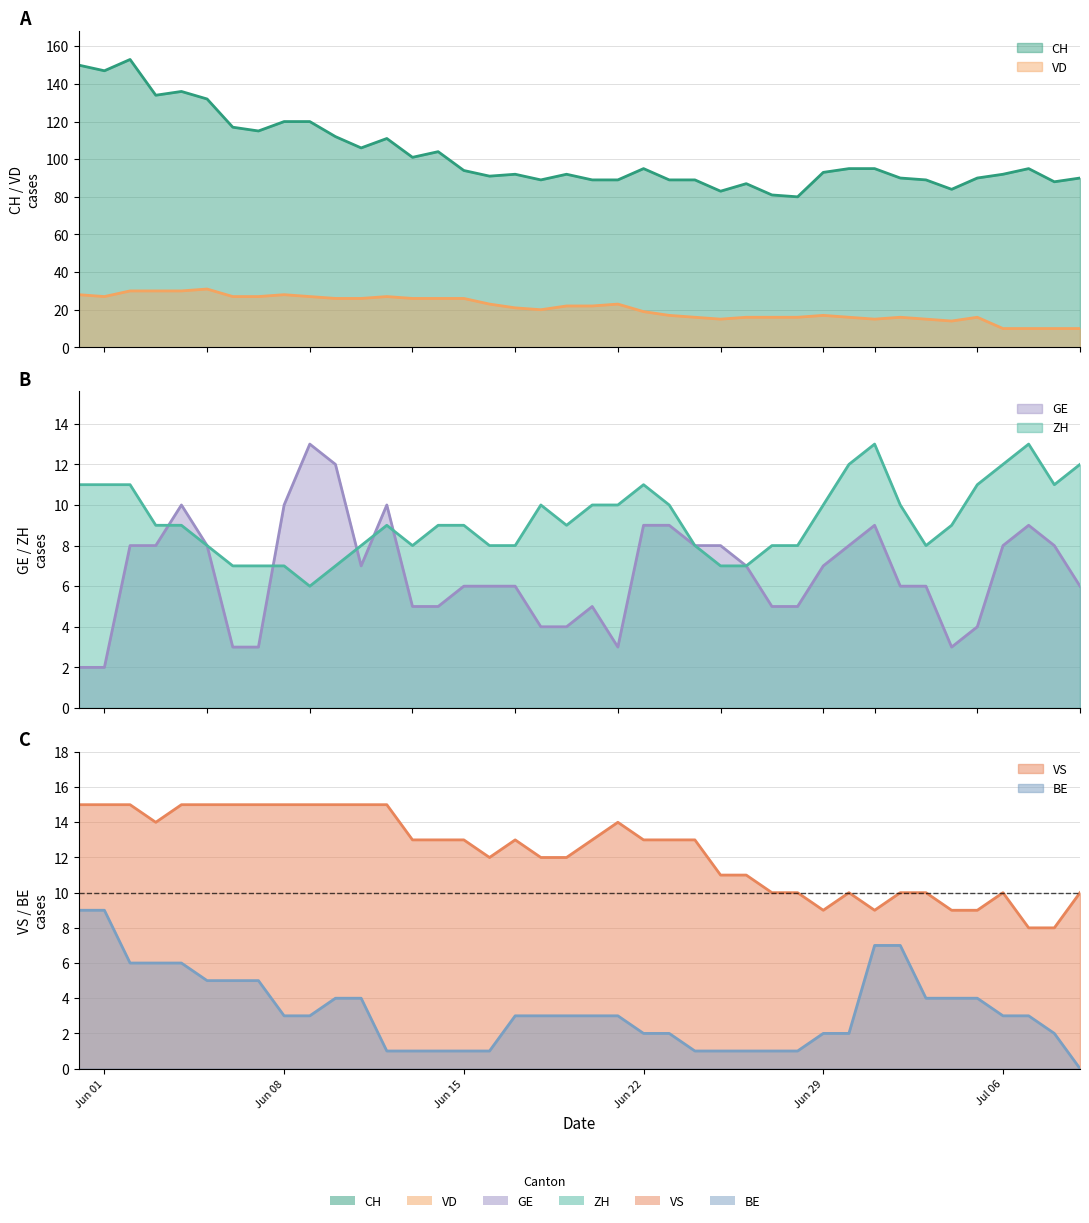

How many lines are shown in the chart?

6